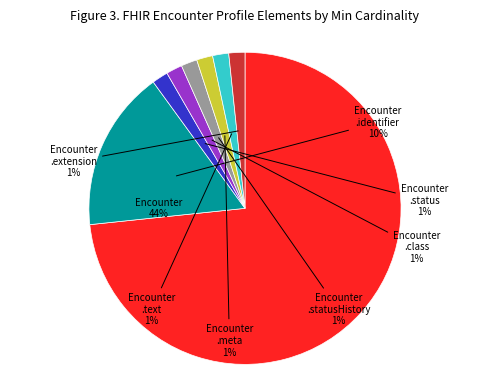

Which slice is the smallest?

Encounter.status